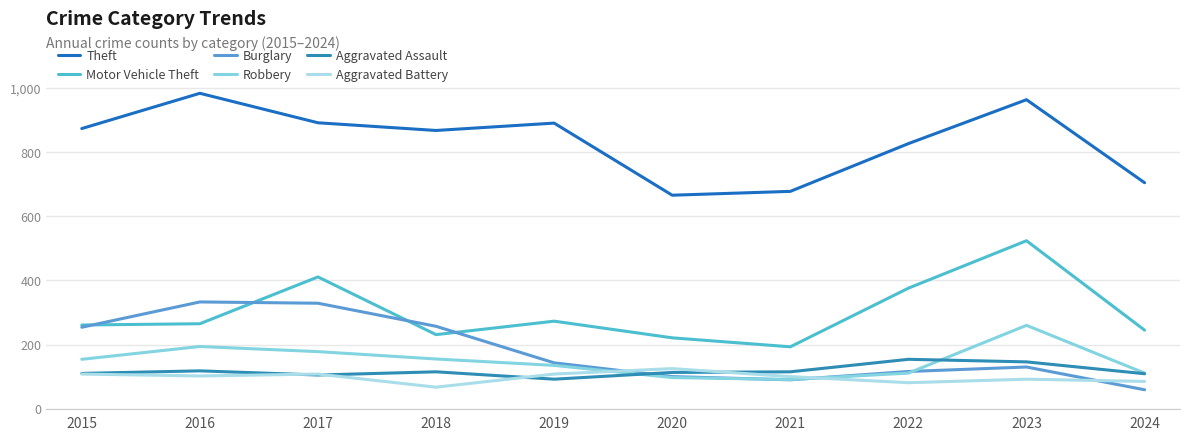

After their last crossing, which series has the higher values: Robbery or Burglary?

Robbery